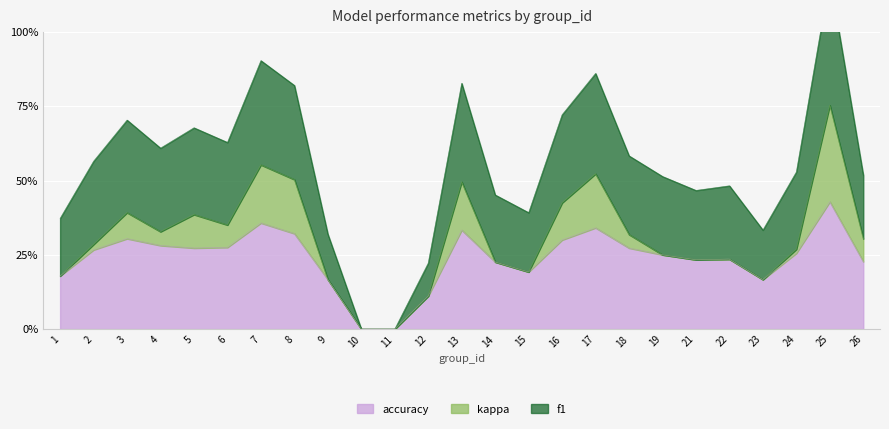

How many categories are shown in the chart?

25